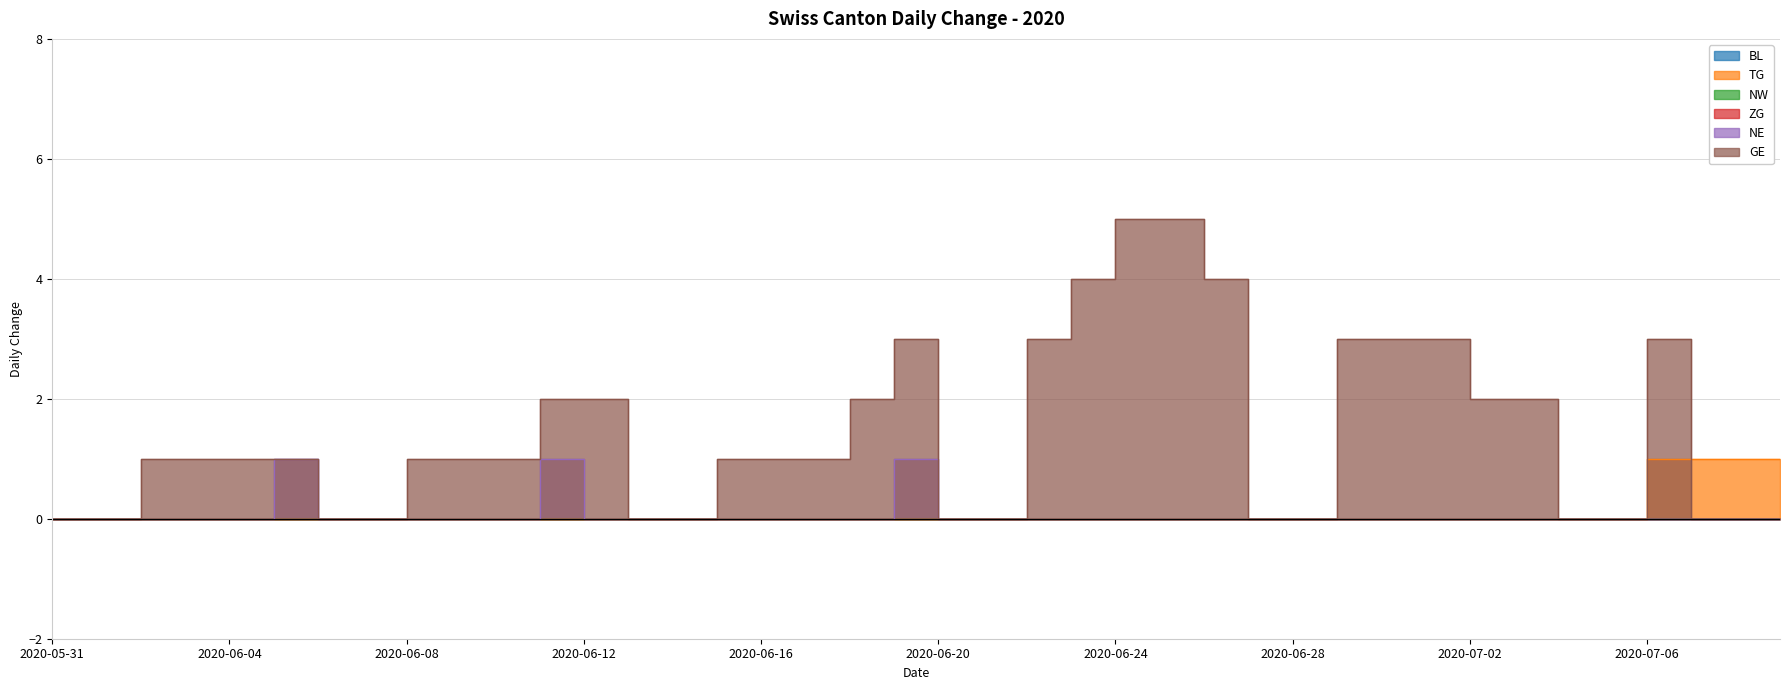

What is the average value of the GE series?

1